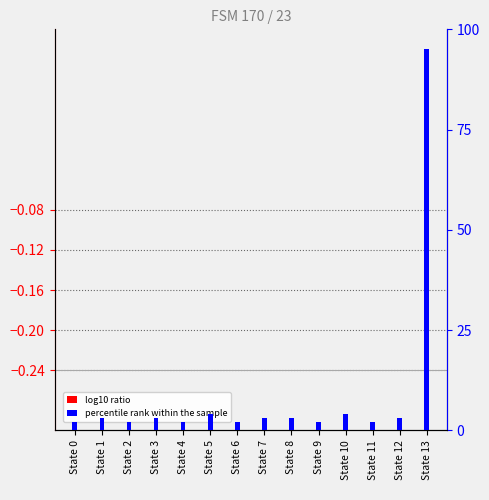

Reading left to right, list all the values displayed in this chart.

log10 ratio: 0.0	0.0	0.0	0.0	0.0	0.0	0.0	0.0	0.0	0.0	0.0	0.0	0.0	0.1
percentile rank within the sample: 2.0	3.0	2.0	3.0	2.0	4.0	2.0	3.0	3.0	2.0	4.0	2.0	3.0	95.0